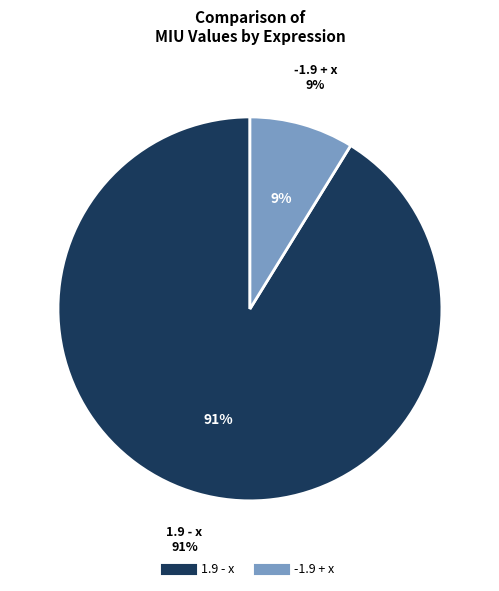

To the nearest percent, what percentage of the pie is 1.9 - x?

91%